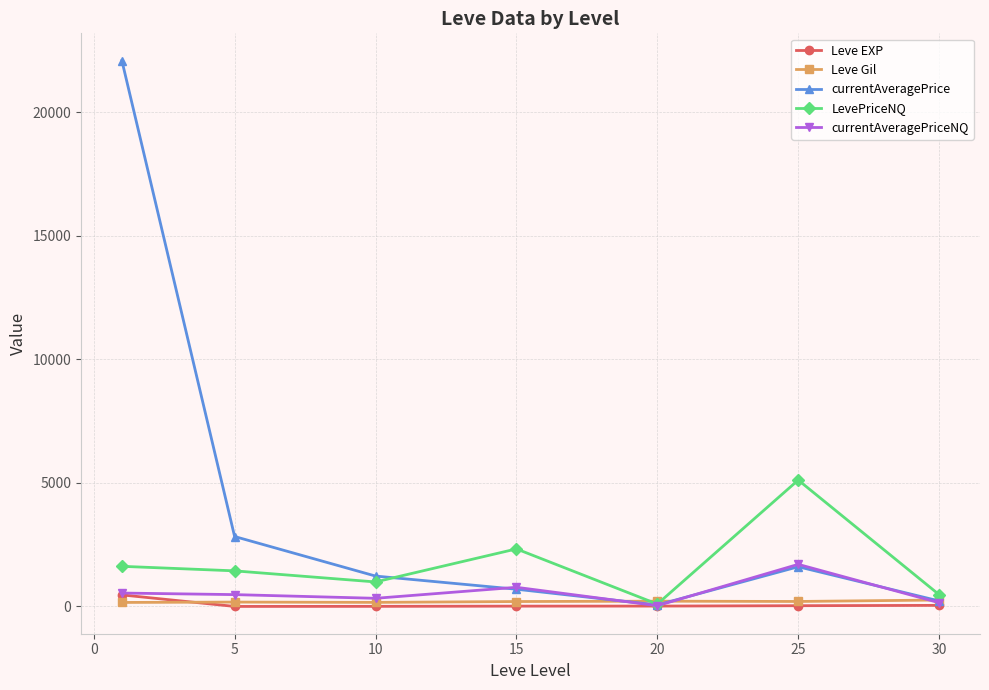

What is the difference between the second highest and second lowest values in the currentAveragePriceNQ series?

624.2